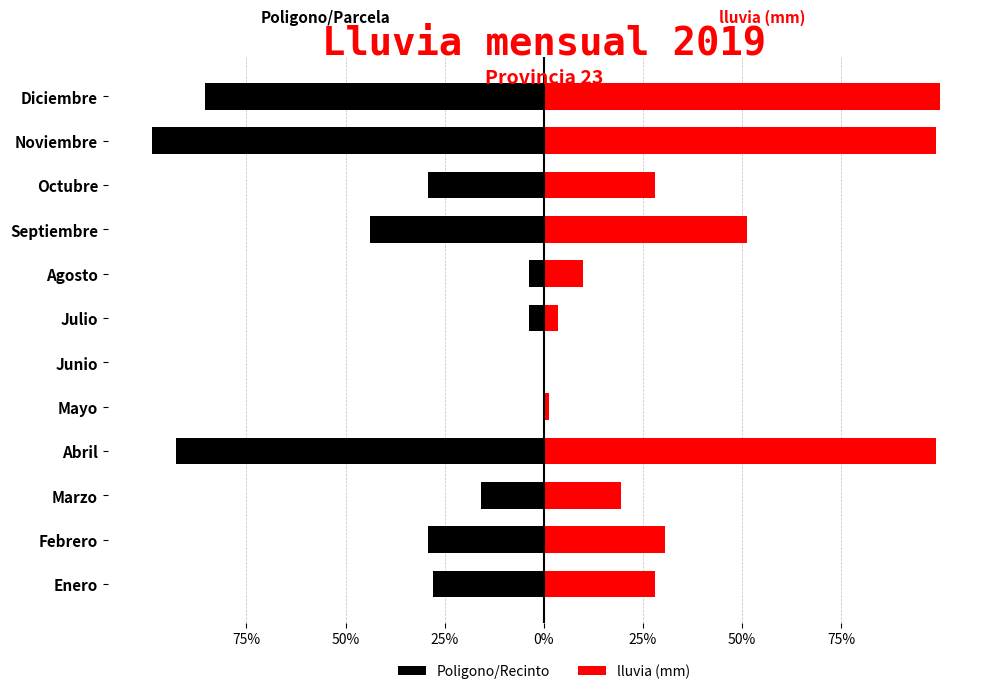

How many bars are there in each group?

2